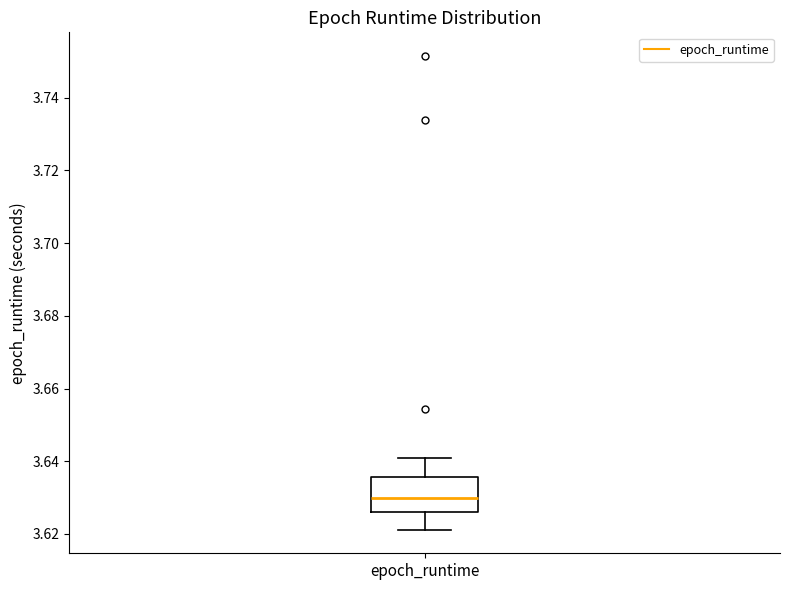

Read this box plot against the y-axis: the position of the median line, the range covered by the box, and the ends of both whiskers. The values are not printed on the chart, so give them approximately, as read against the axis.

median 3.630, box 3.626 to 3.636, whiskers 3.622 to 3.640